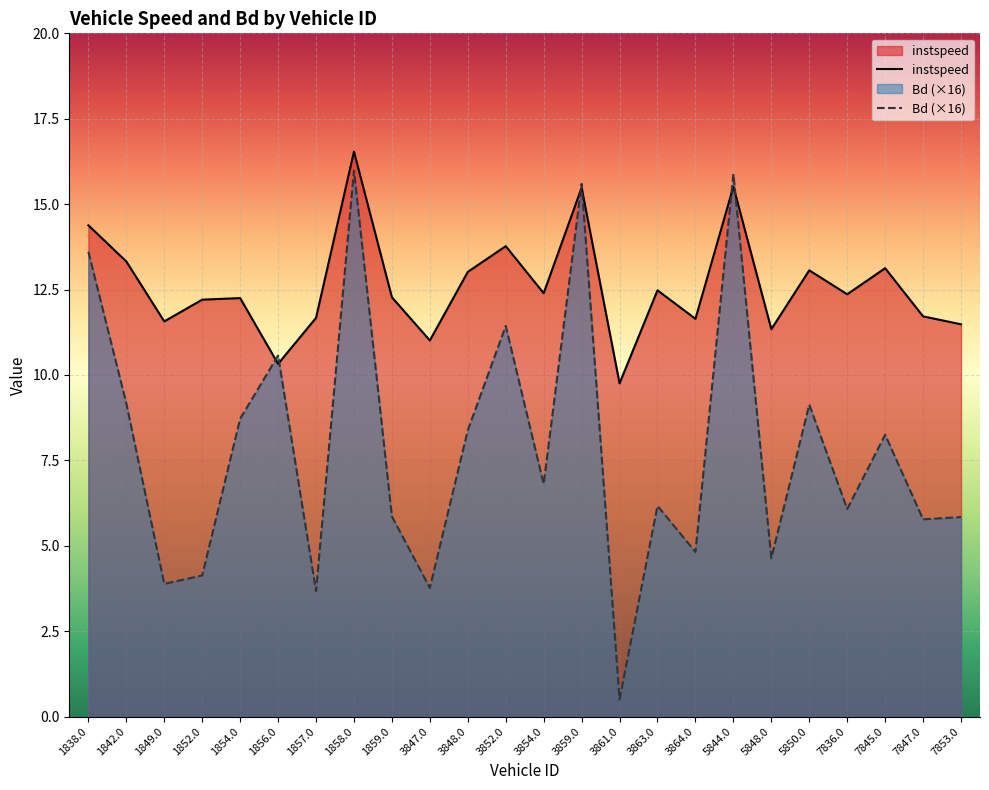

What is the difference between the instspeed values at 1854.0 and 1857.0?

0.6